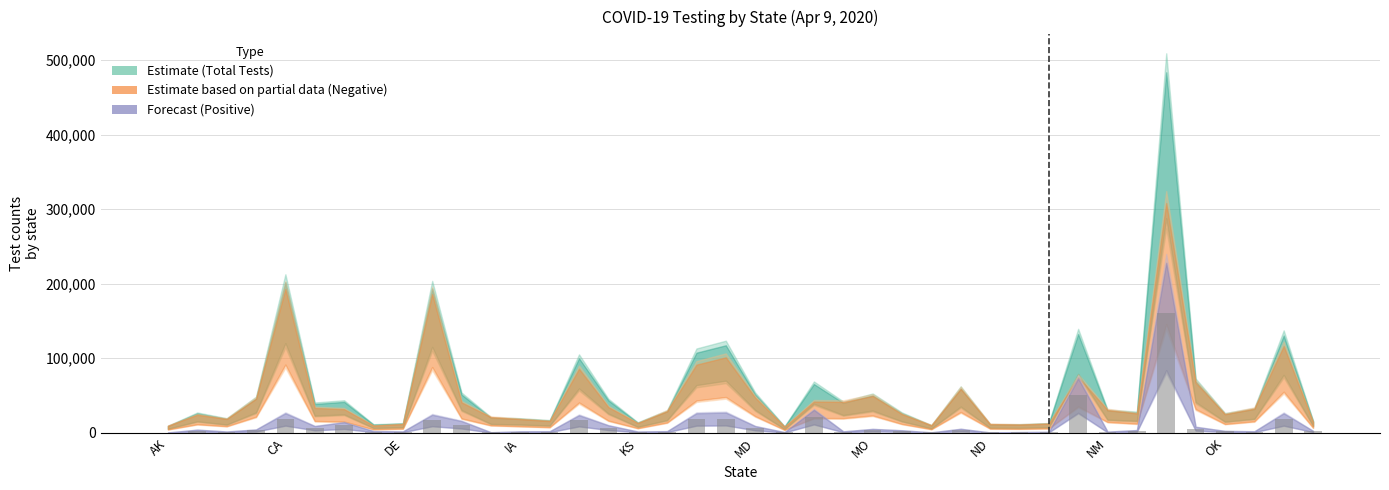

Are the bars horizontal?

No